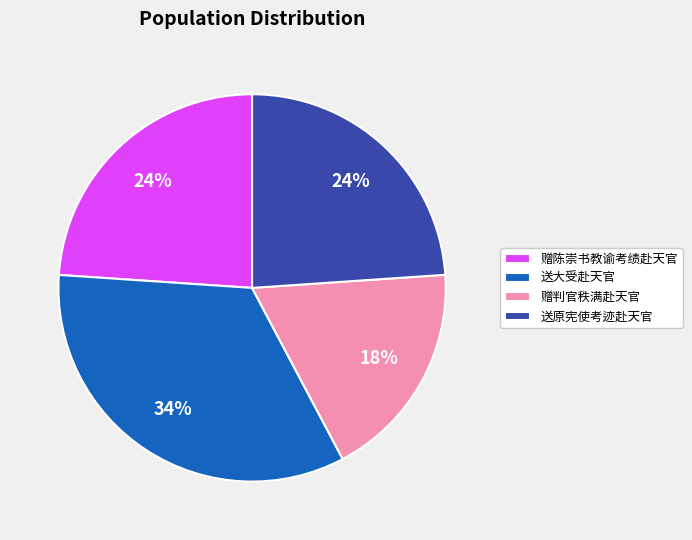

Do 送原宪使考迹赴天官 and 赠判官秩满赴天官 together represent more than half of the pie?

No